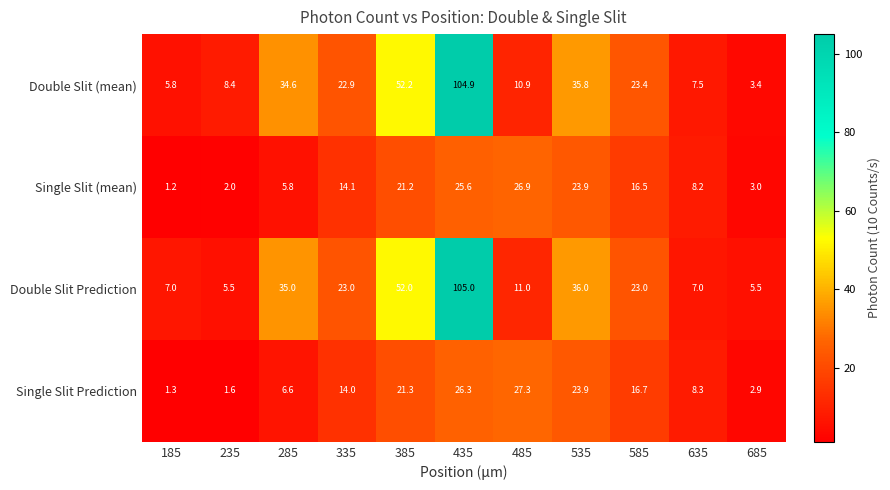

Which label corresponds to the largest value in the chart?

435